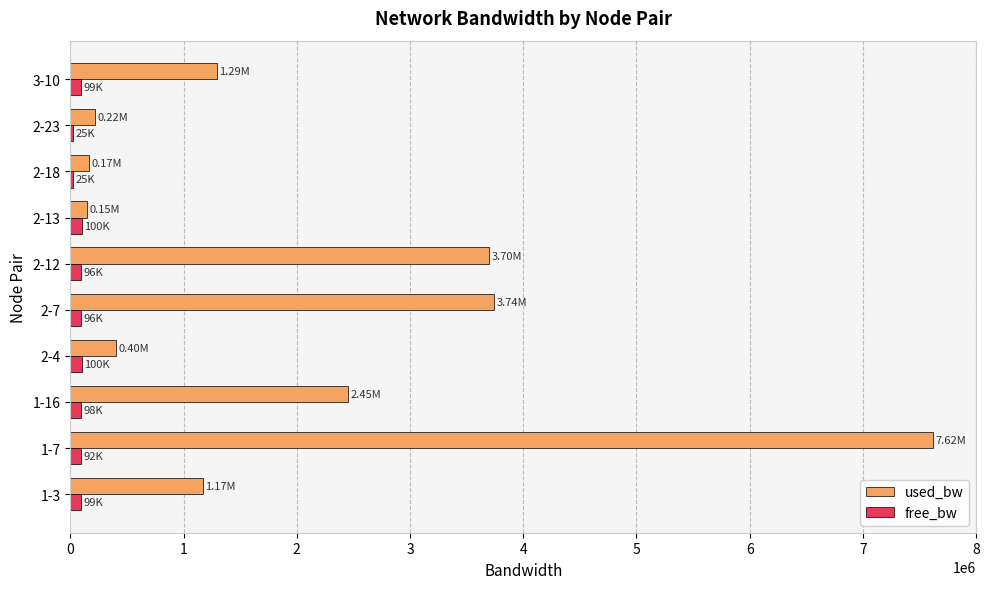

Which series changed the most between 1-3 and 2-12?

used_bw